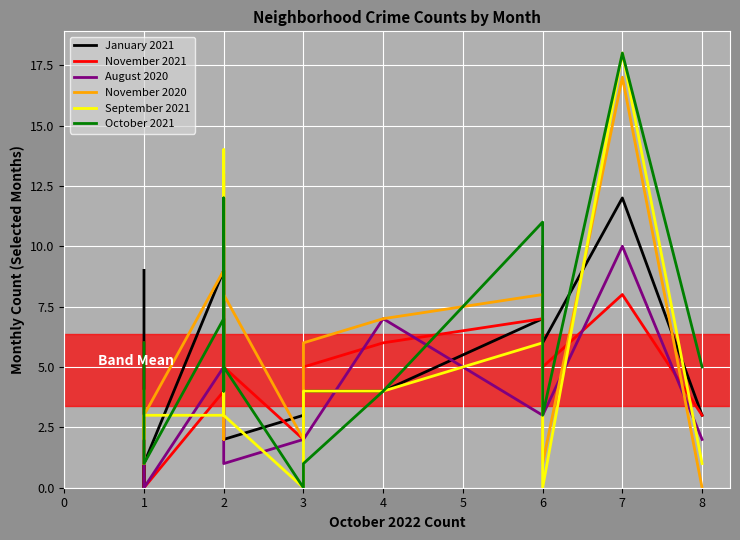

What is the difference between the highest and lowest values at 2?

6